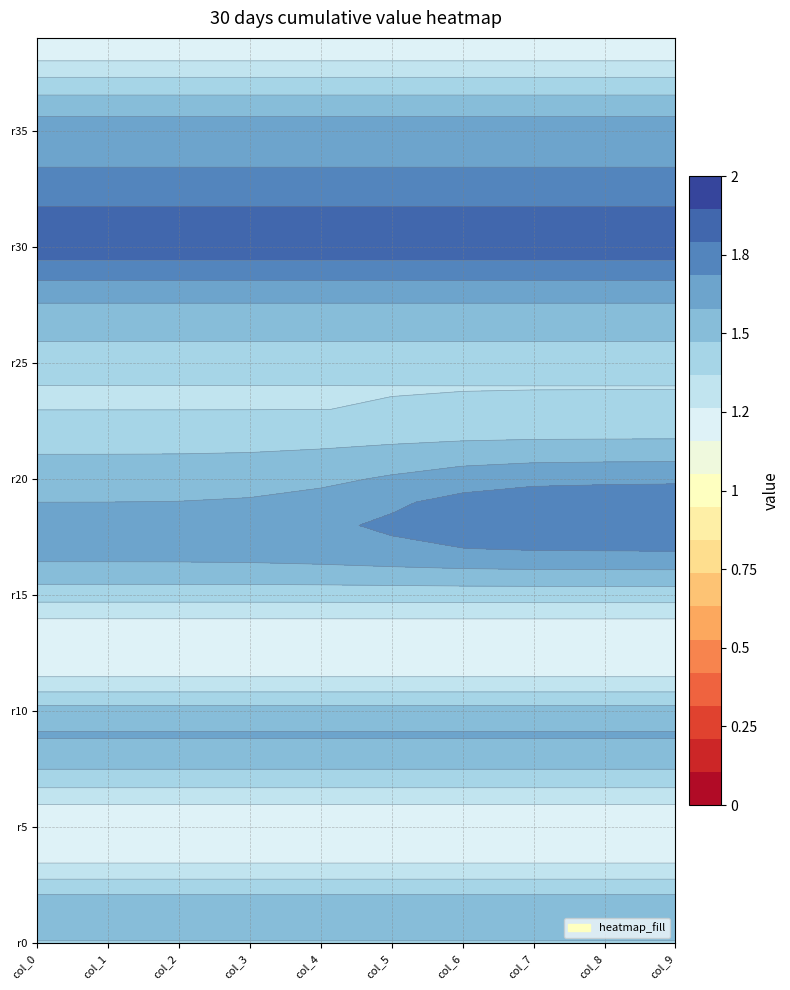

Which series changed the most between 3 and 22?

col_0